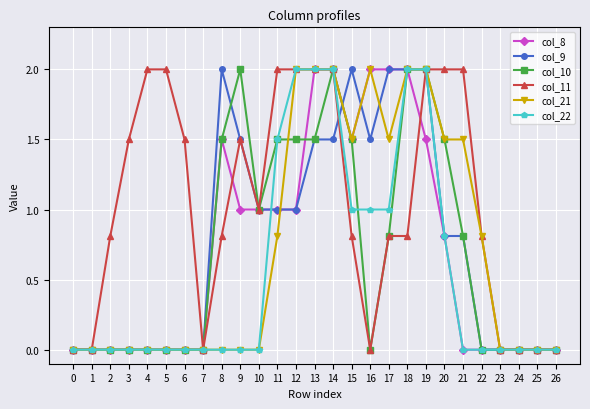

How many lines are shown in the chart?

6